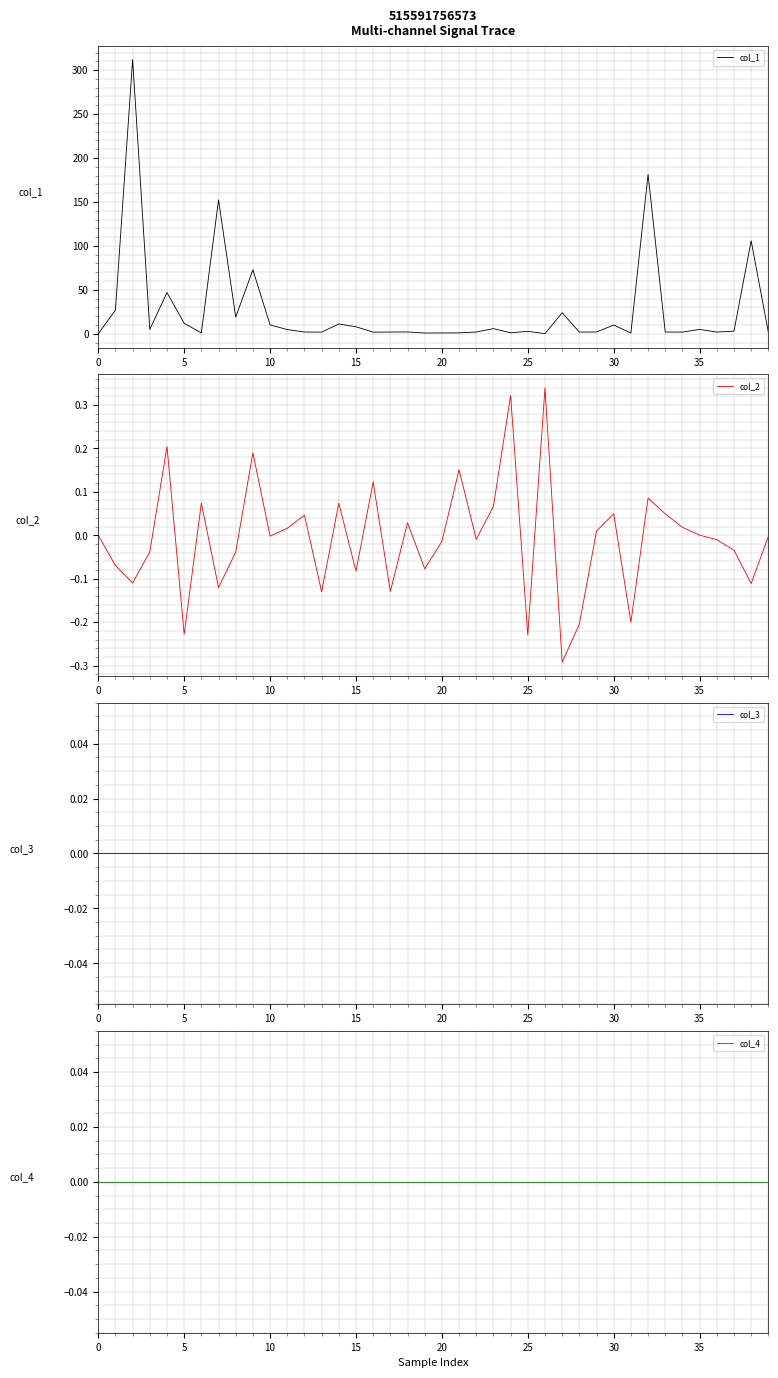

What is the minimum value shown in the chart?

-0.3